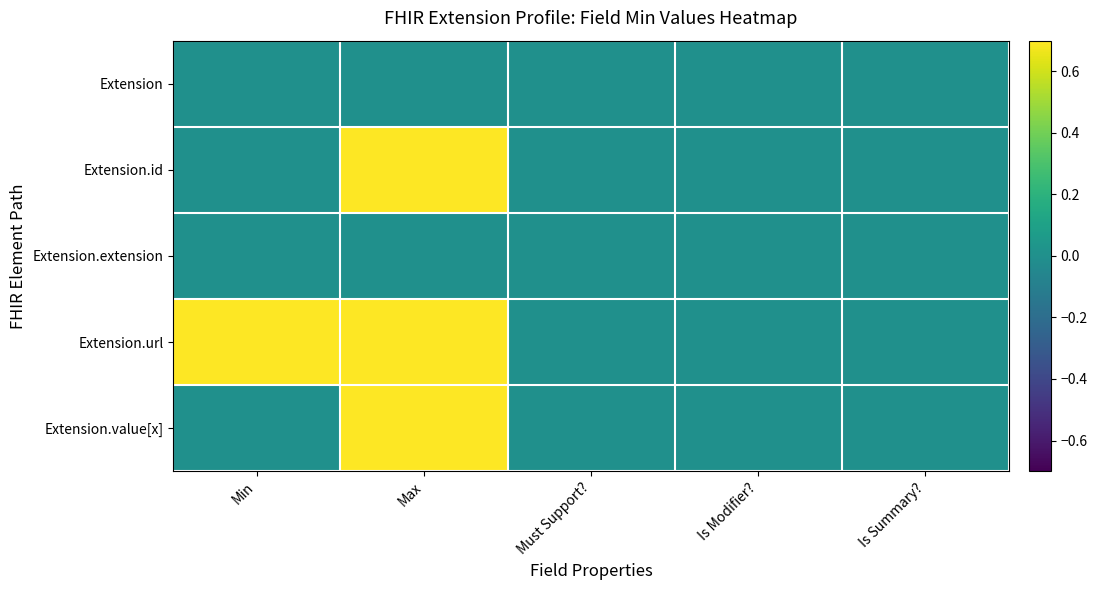

Which series has the largest total across all categories?

Extension.url